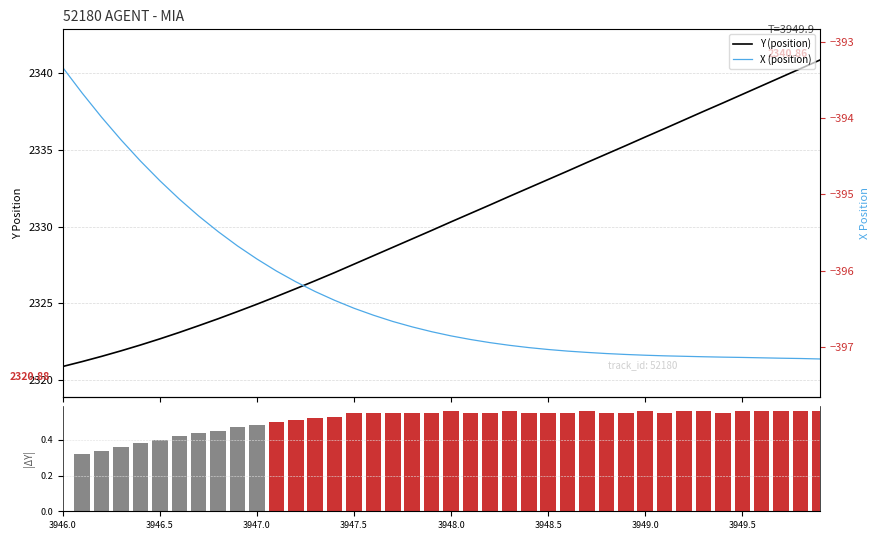

Does the chart contain stacked bars?

No